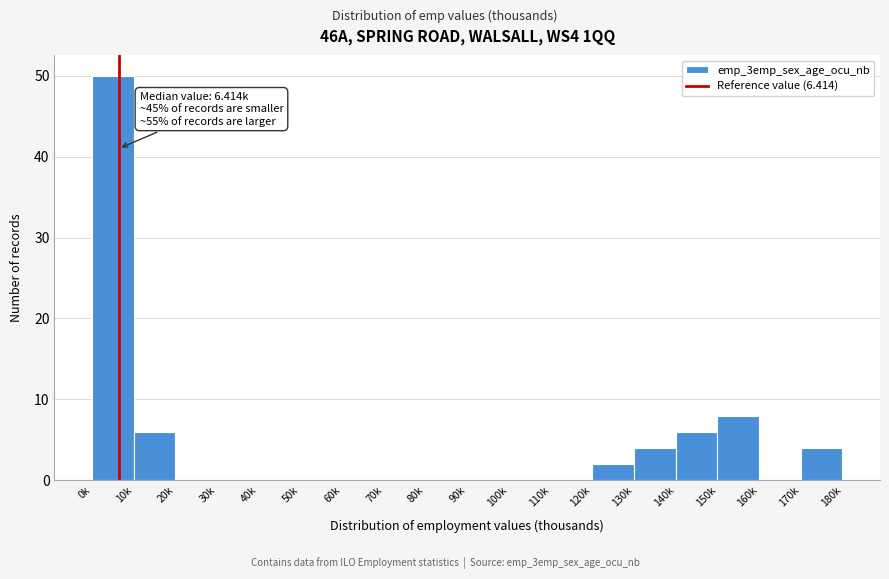

Reading right to left, transcribe all the data shown in this chart.

170k=4	160k=0	150k=8	140k=6	130k=4	120k=2	110k=0	100k=0	90k=0	80k=0	70k=0	60k=0	50k=0	40k=0	30k=0	20k=0	10k=6	0k=50